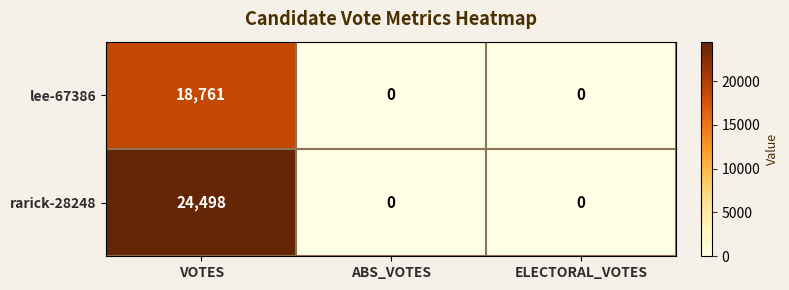

Which series has the largest range (max minus min)?

rarick-28248